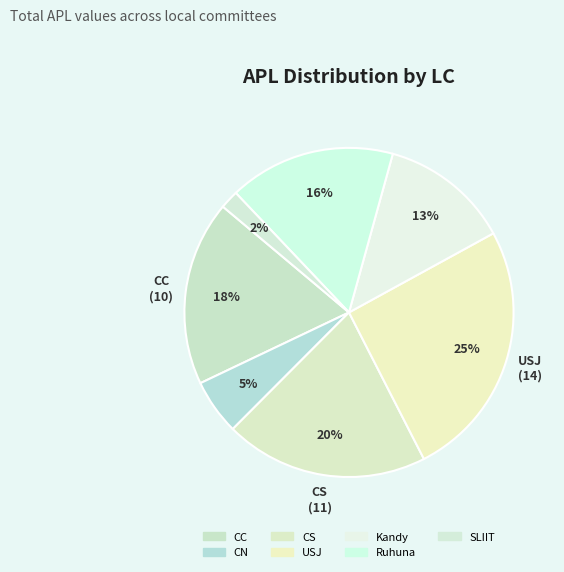

Is CS the majority of the pie?

No